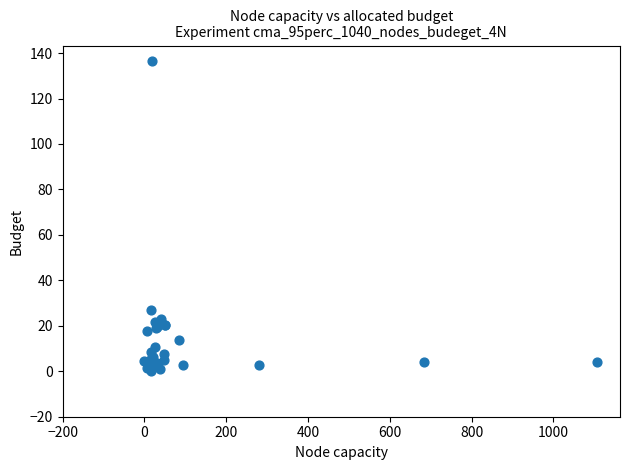

What Y value in the scatter plot is closest to 68?

27.1